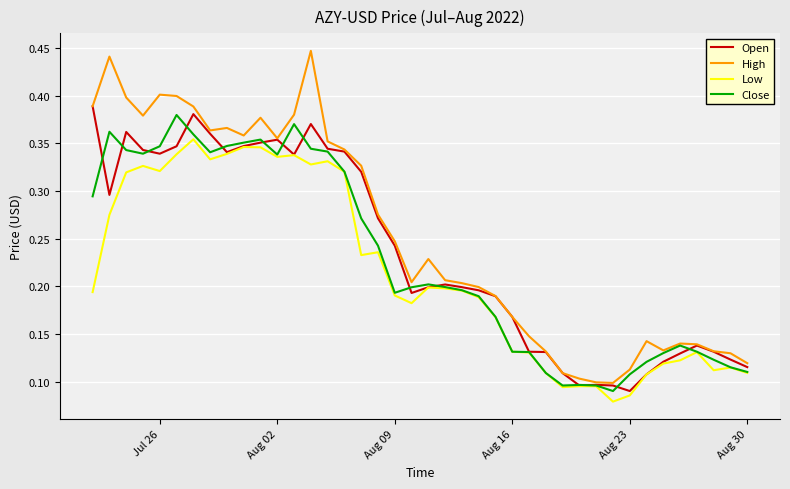

Which series has the largest total across all categories?

High